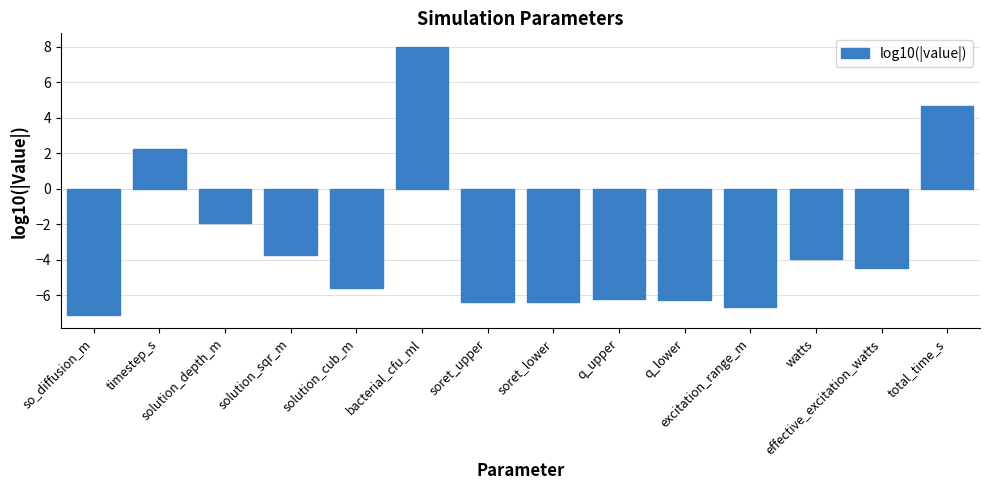

What is the value of the 4th bar from the left?

-3.7